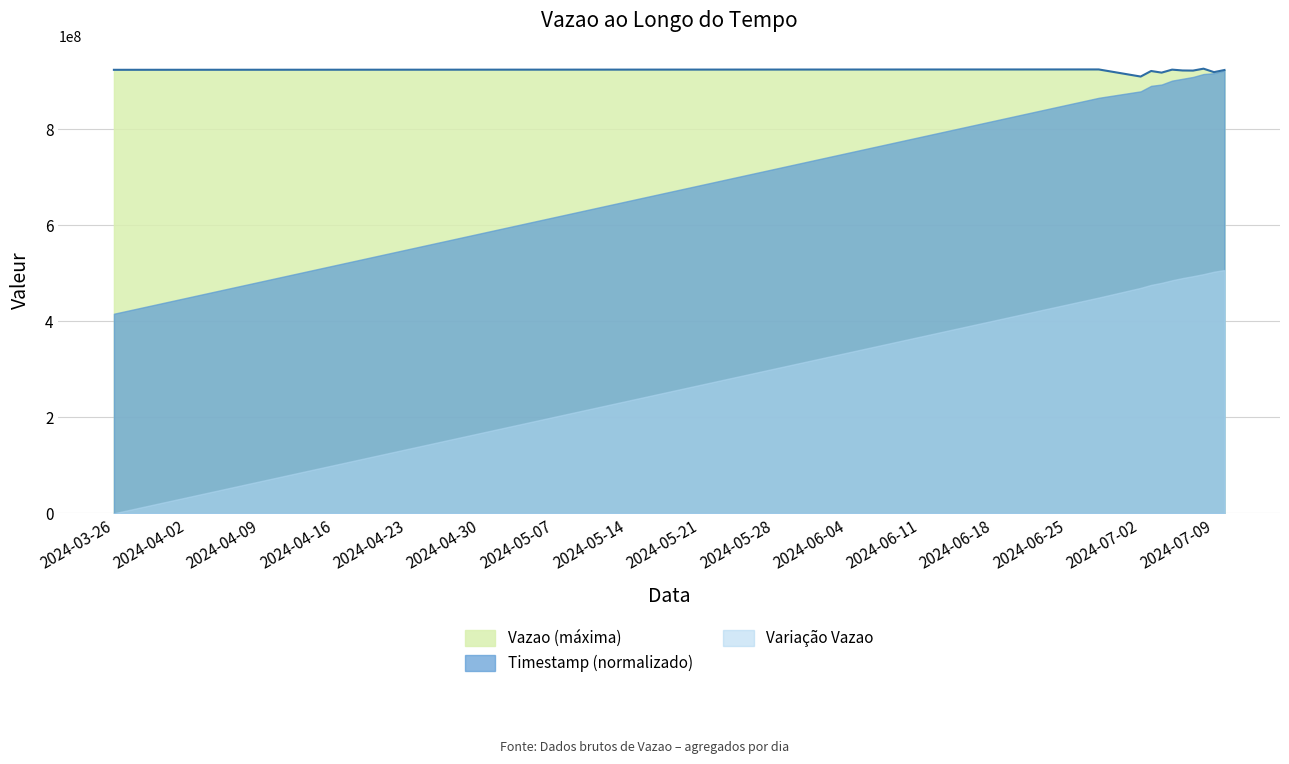

Which series has the widest spread of values?

Variação Vazao